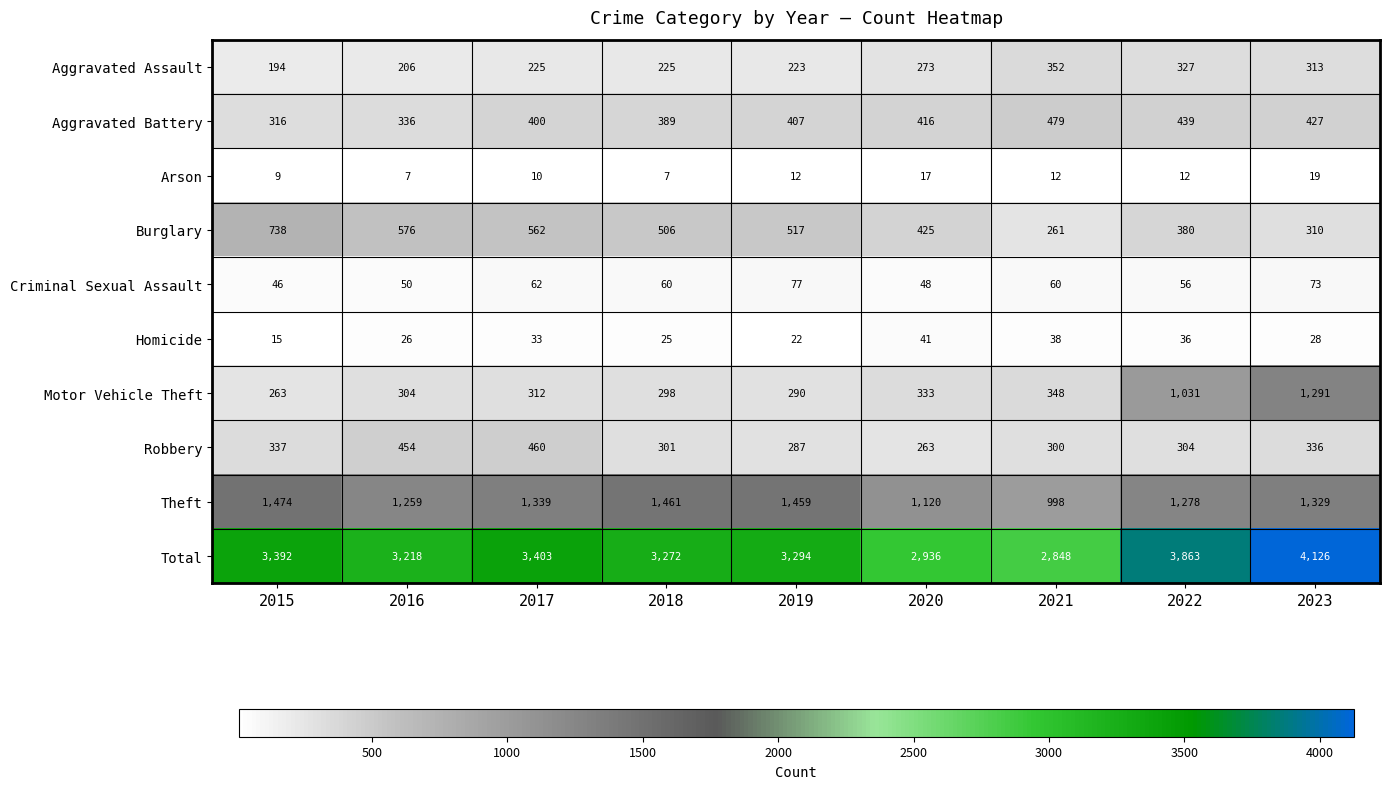

Which series has the largest range (max minus min)?

Total